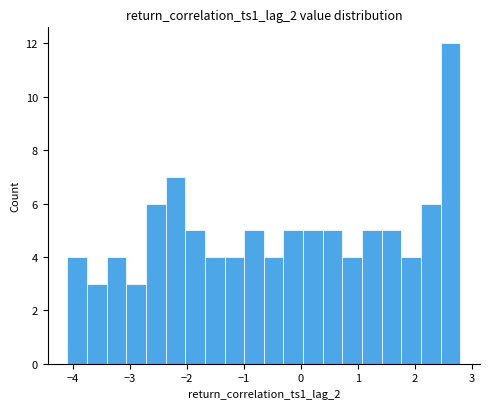

Read against the x-axis, roughly where is the centre of the tallest bar?

2.6